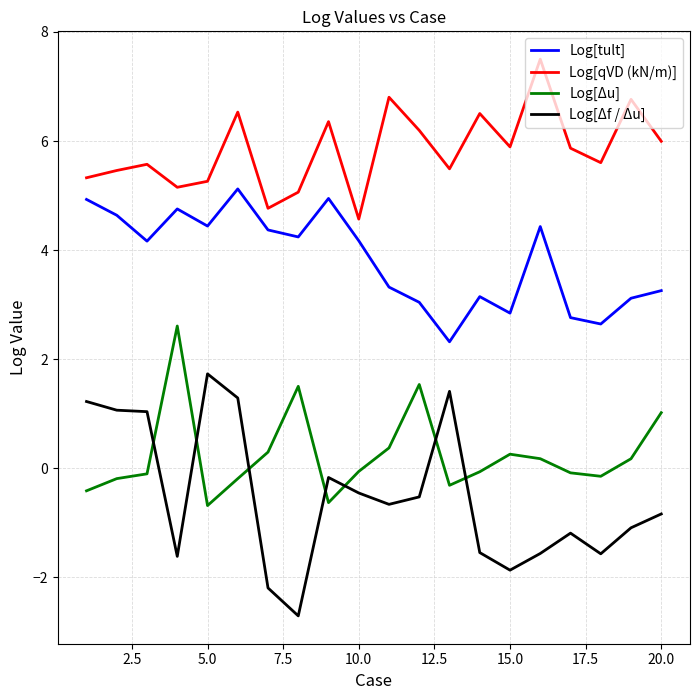

Is this an area chart (filled region under the line)?

No